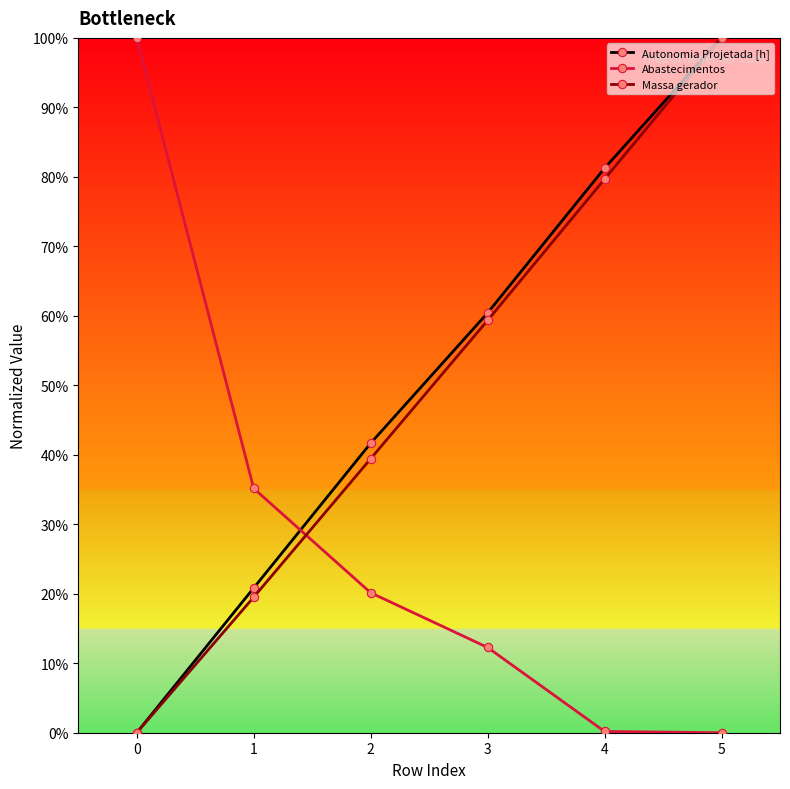

Does the chart have visible grid lines?

No